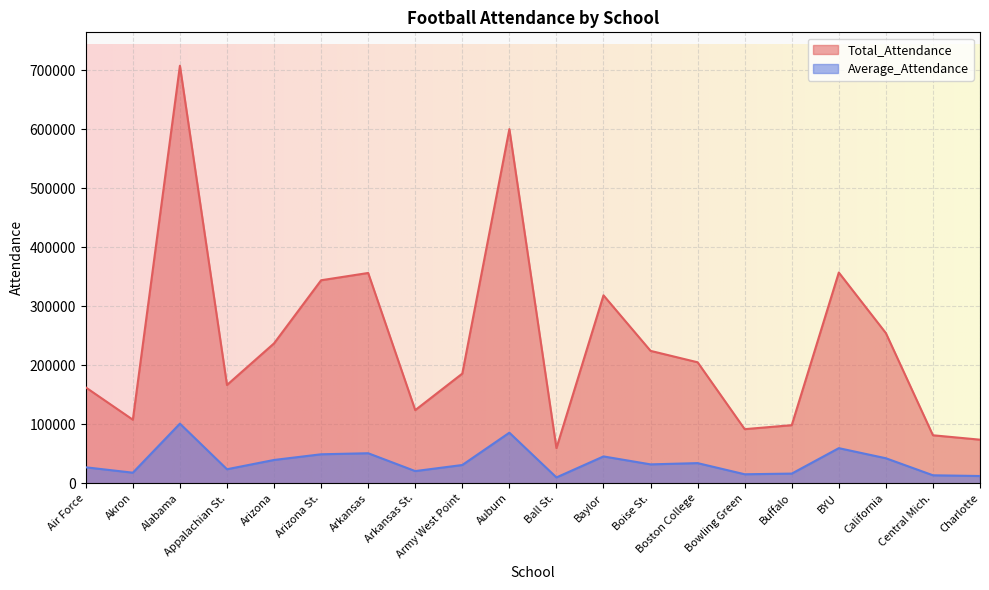

Where does the Average_Attendance series first go above 32070?

Alabama